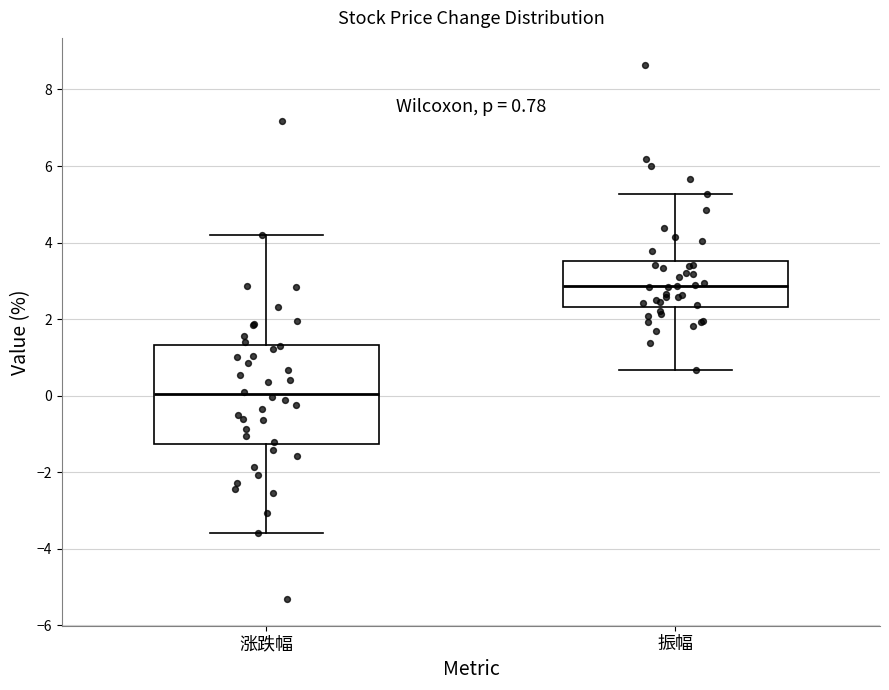

Which box is the tallest, from its lower edge to its upper edge?

涨跌幅